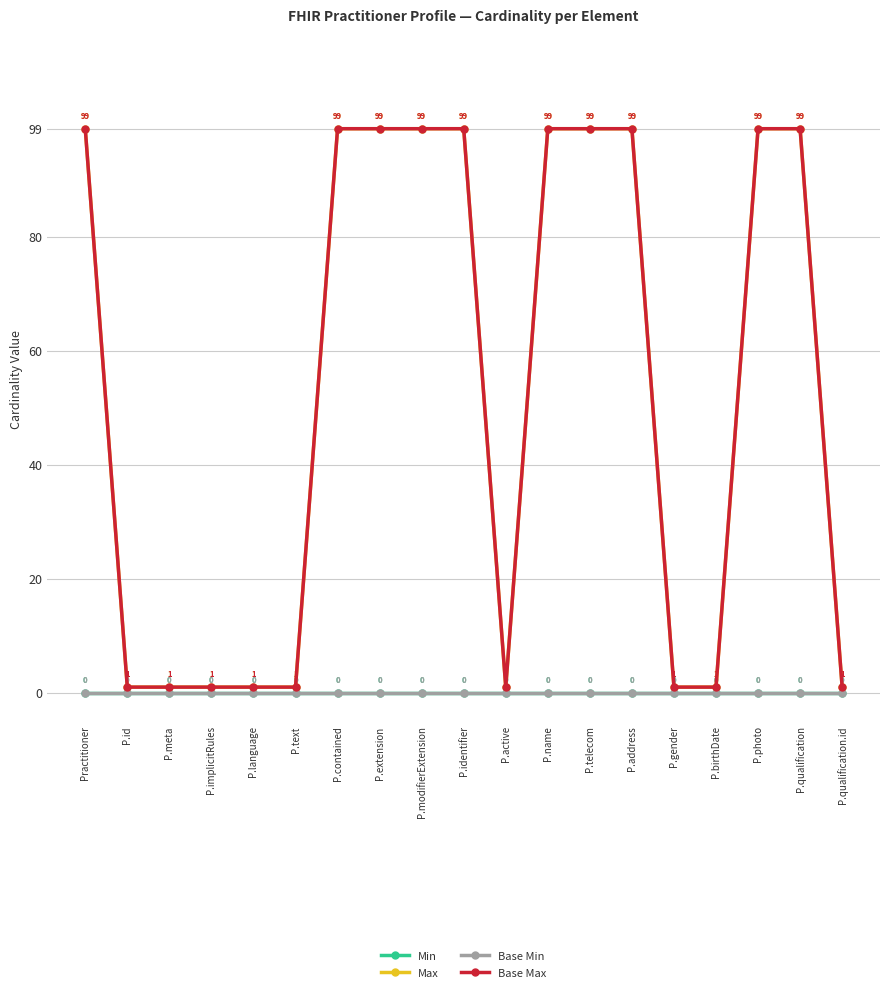

Reading left to right, list all the values displayed in this chart.

Min: 0	0	0	0	0	0	0	0	0	0	0	0	0	0	0	0	0	0	0
Max: 99	1	1	1	1	1	99	99	99	99	1	99	99	99	1	1	99	99	1
Base Min: 0	0	0	0	0	0	0	0	0	0	0	0	0	0	0	0	0	0	0
Base Max: 99	1	1	1	1	1	99	99	99	99	1	99	99	99	1	1	99	99	1